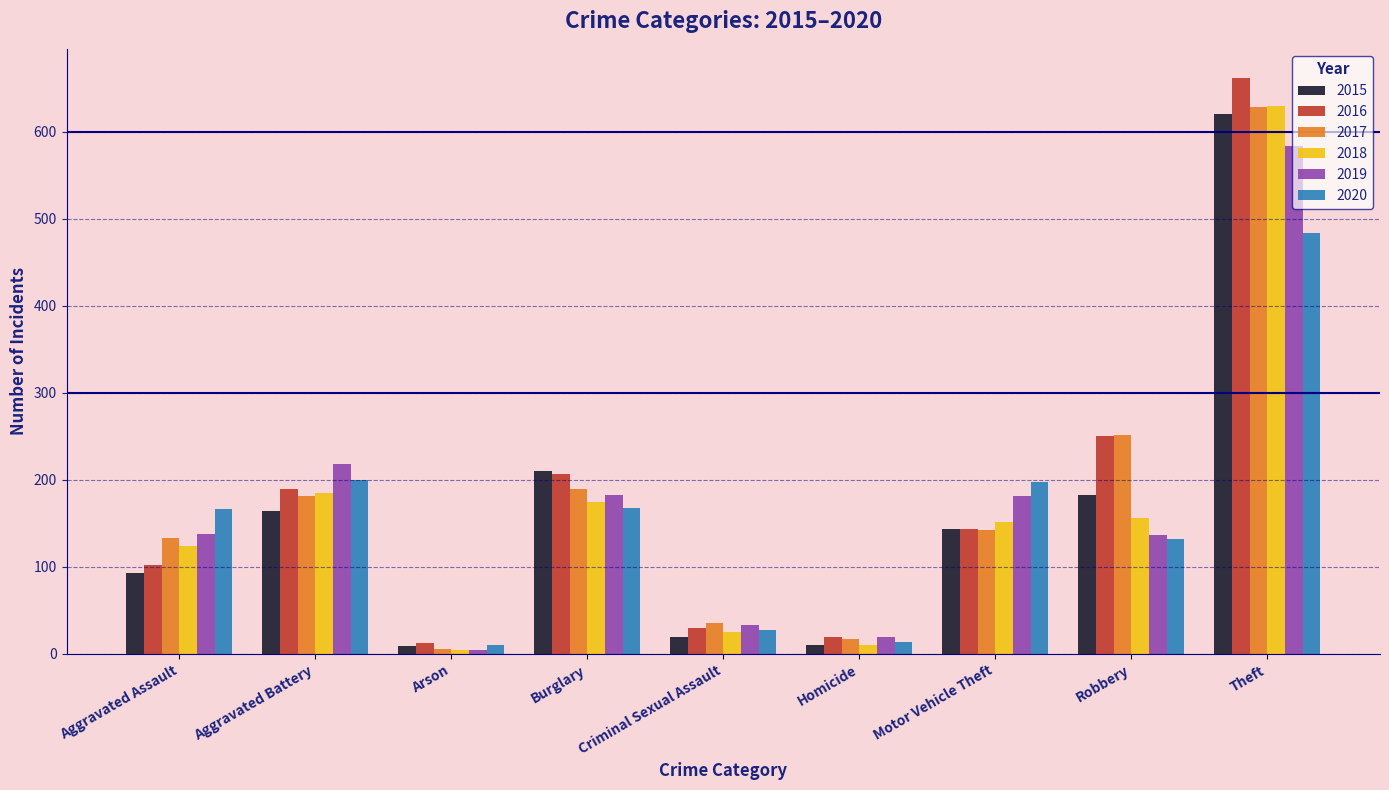

Read the 2017 value at Homicide.

17